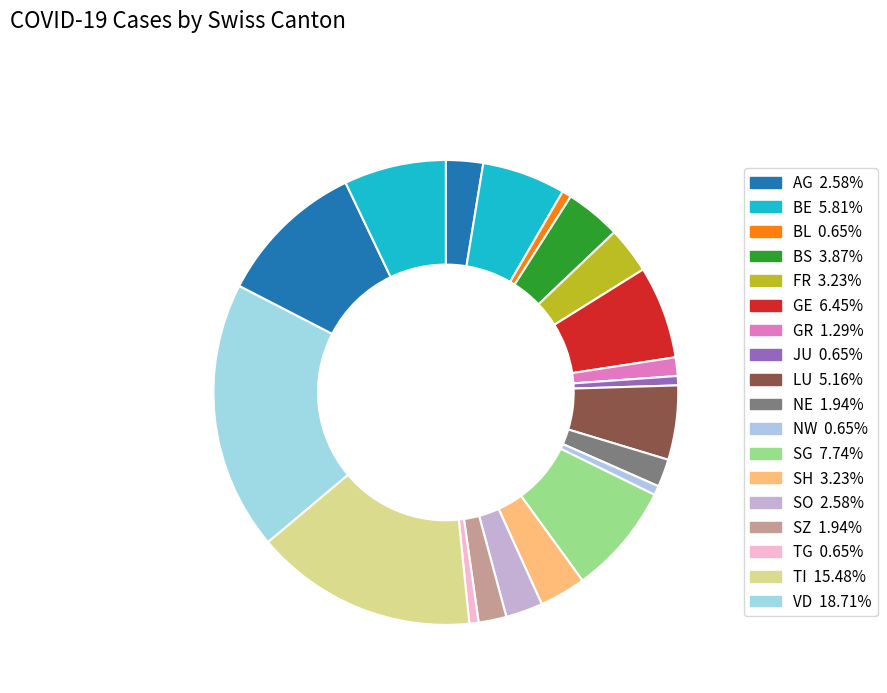

Count the number of slices in the pie.

20